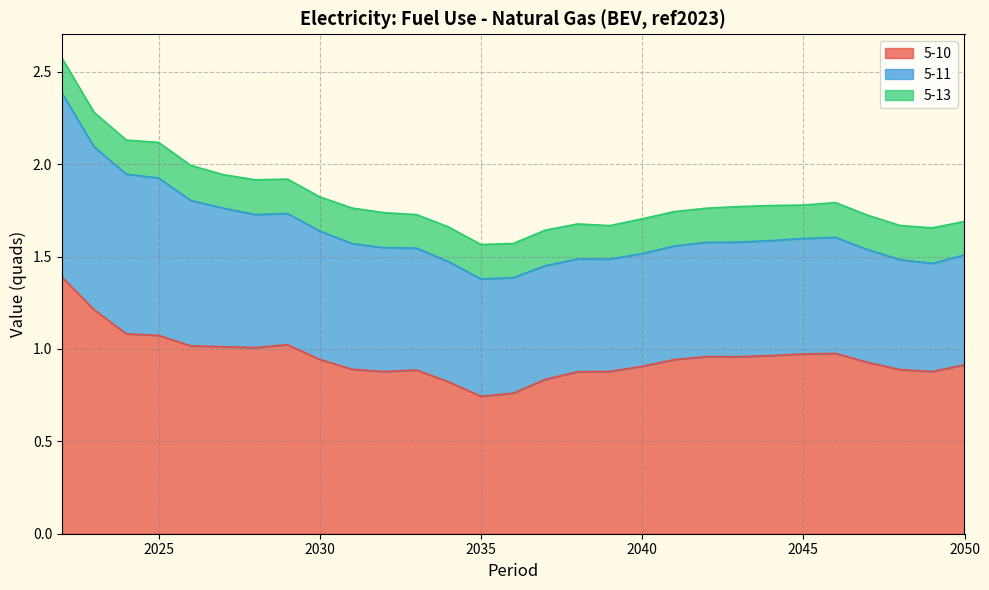

At which category is the sum across all series the highest?

2022